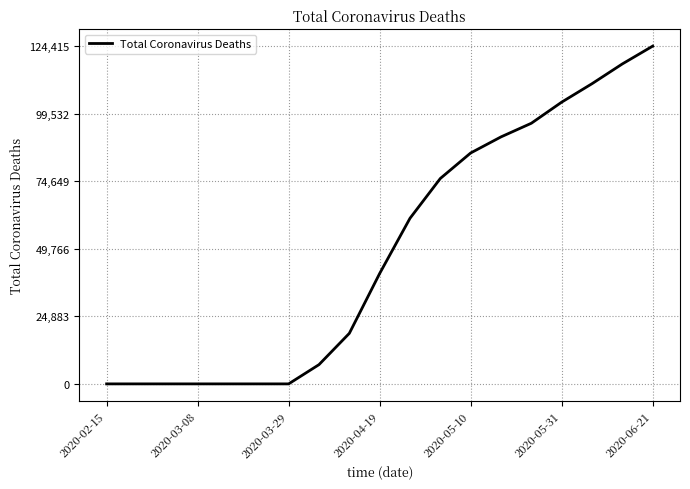

What is the greatest value displayed?

124415